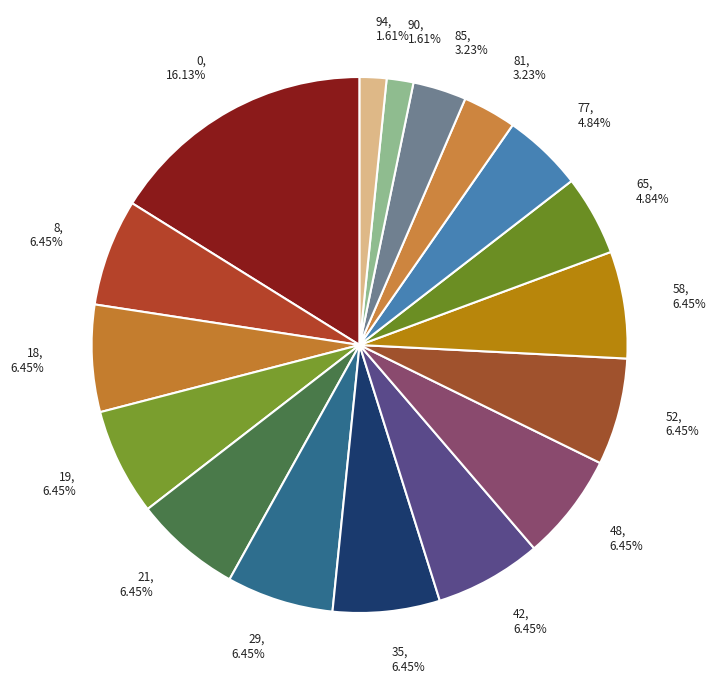

How many slices are in this pie chart?

17